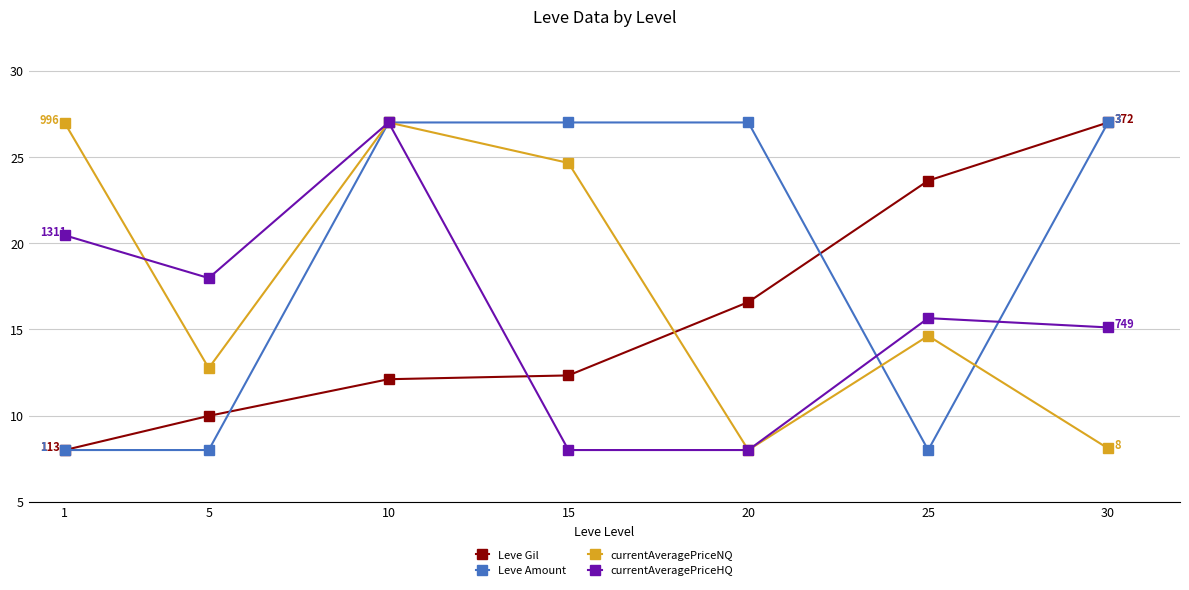

True or false: currentAveragePriceNQ has more than 0 points higher than both neighbors.

True